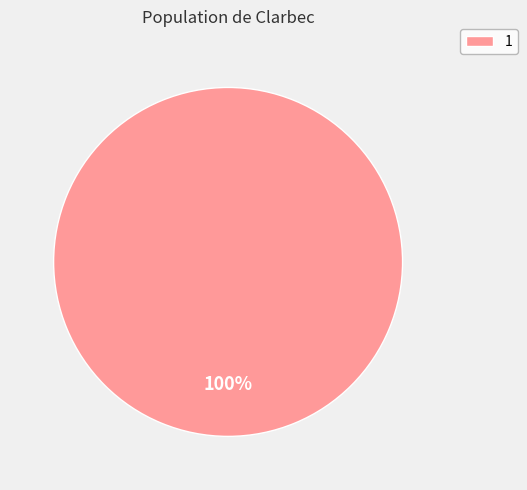

Is there a majority slice in this chart?

Yes